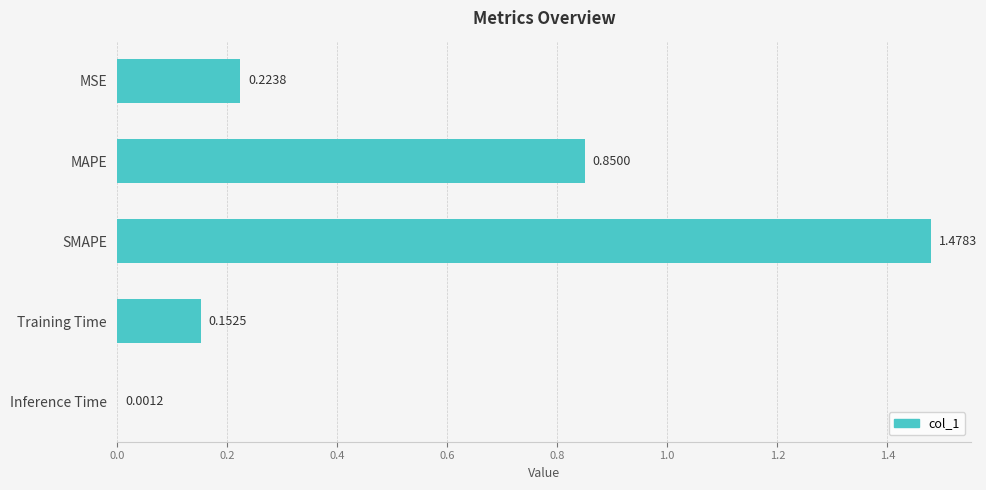

At which category does the chart reach its peak across all series?

SMAPE